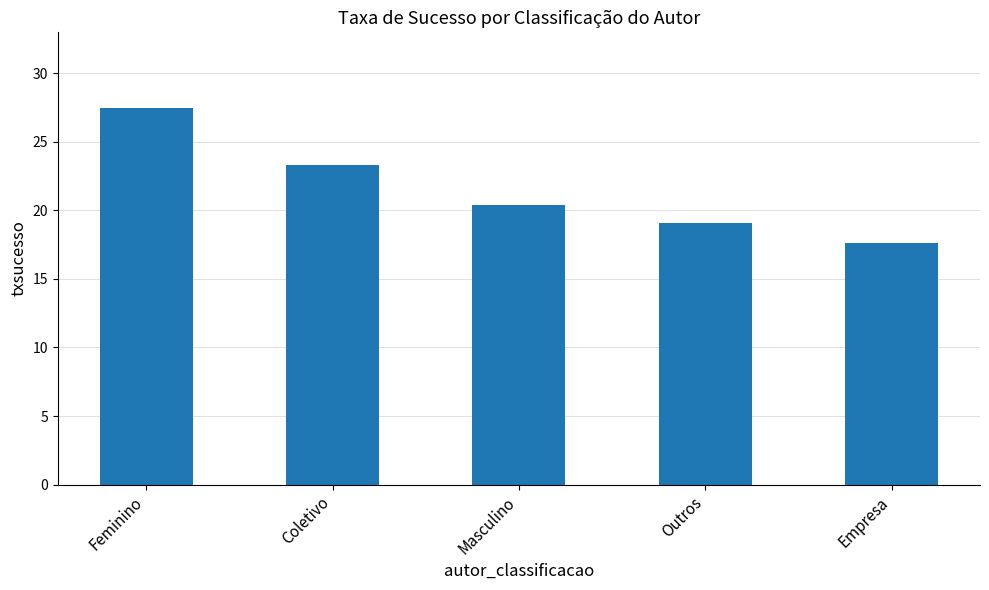

What is the sum of the values at Feminino and Masculino?

47.9